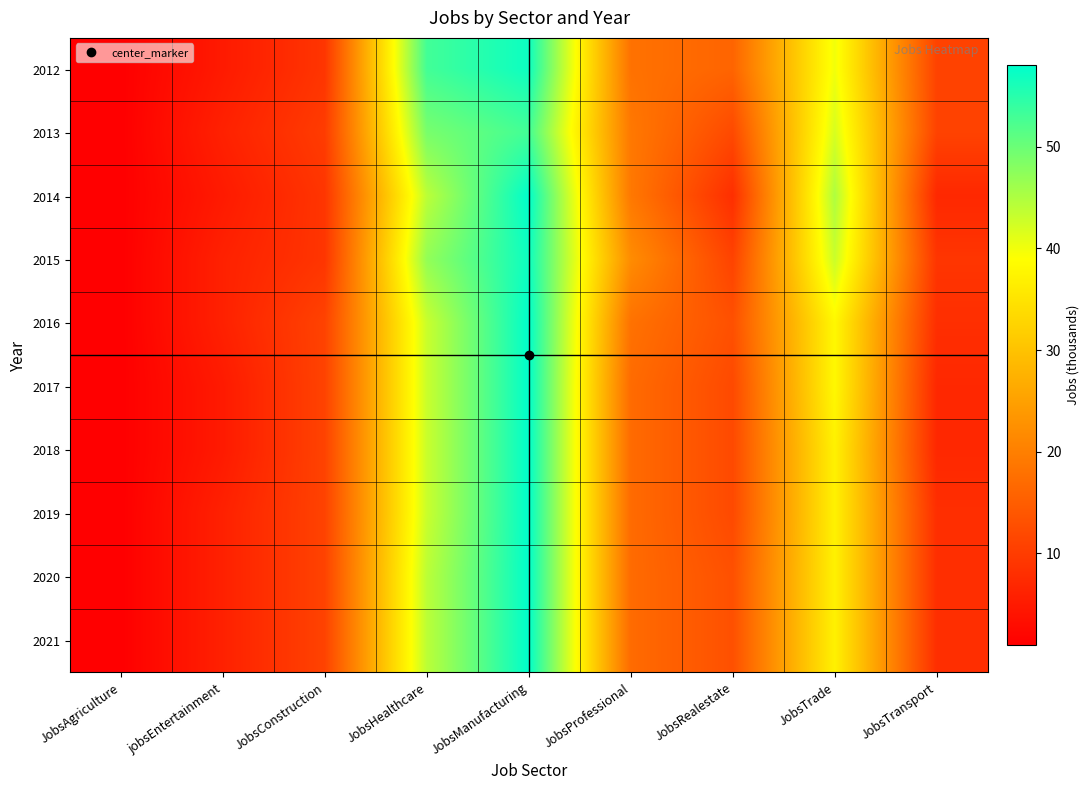

At how many categories does at least one series exceed 6?

7